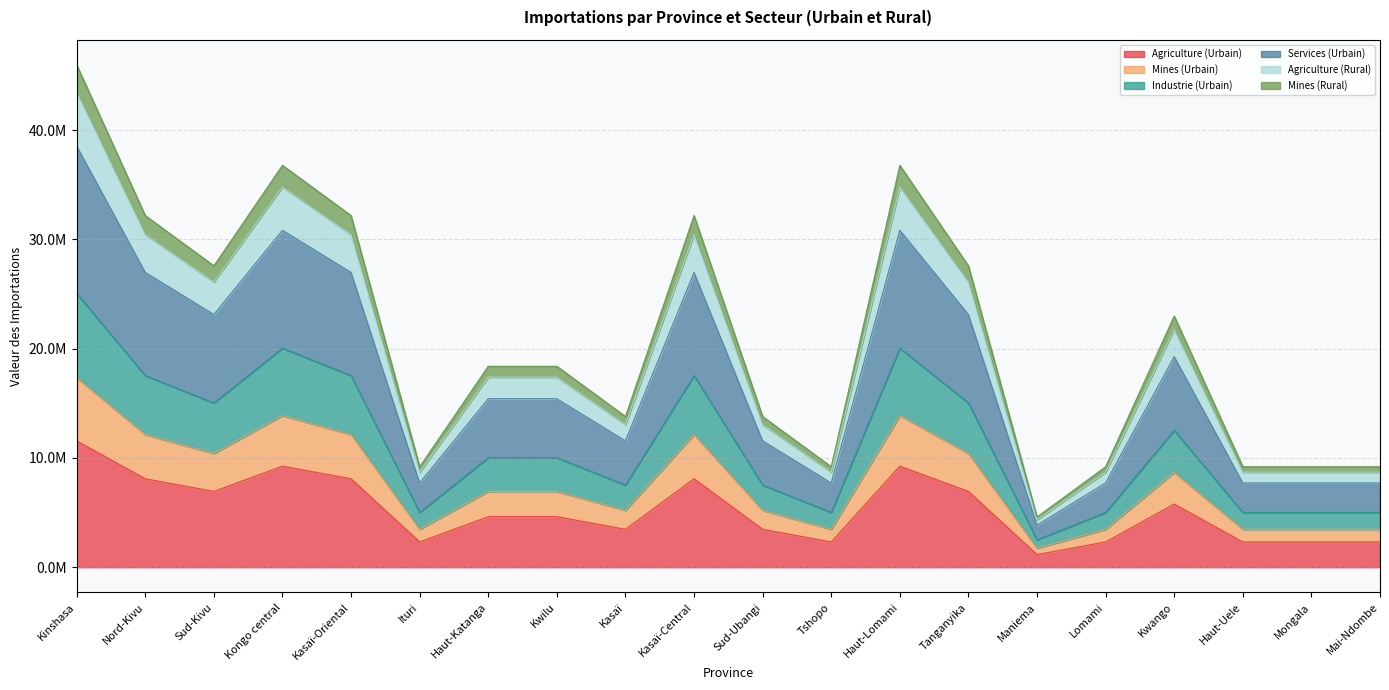

What is the difference between the maximum and minimum values in the Agriculture (Urbain) series?

10405496